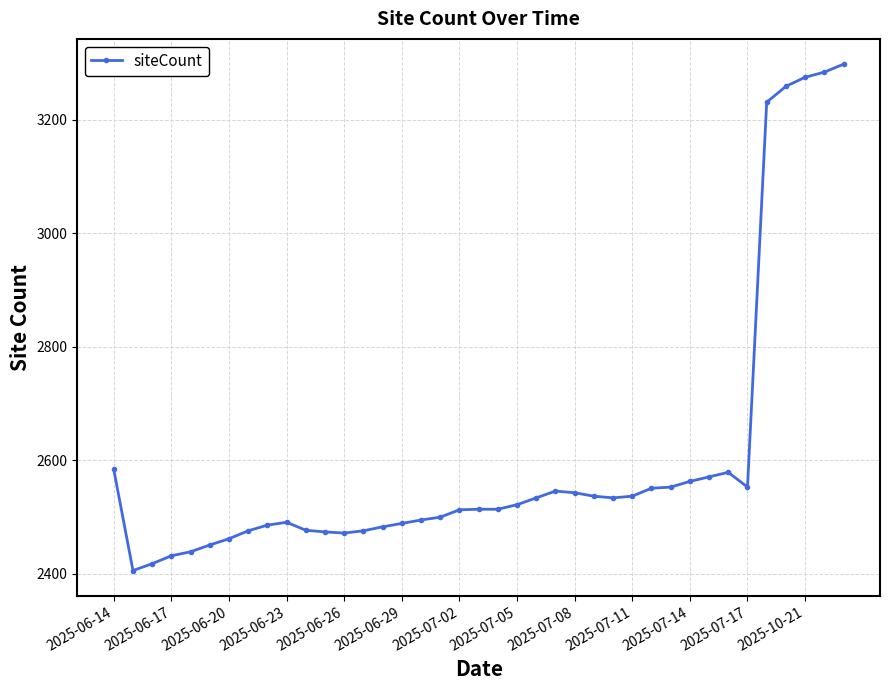

What is the greatest value displayed?

3298